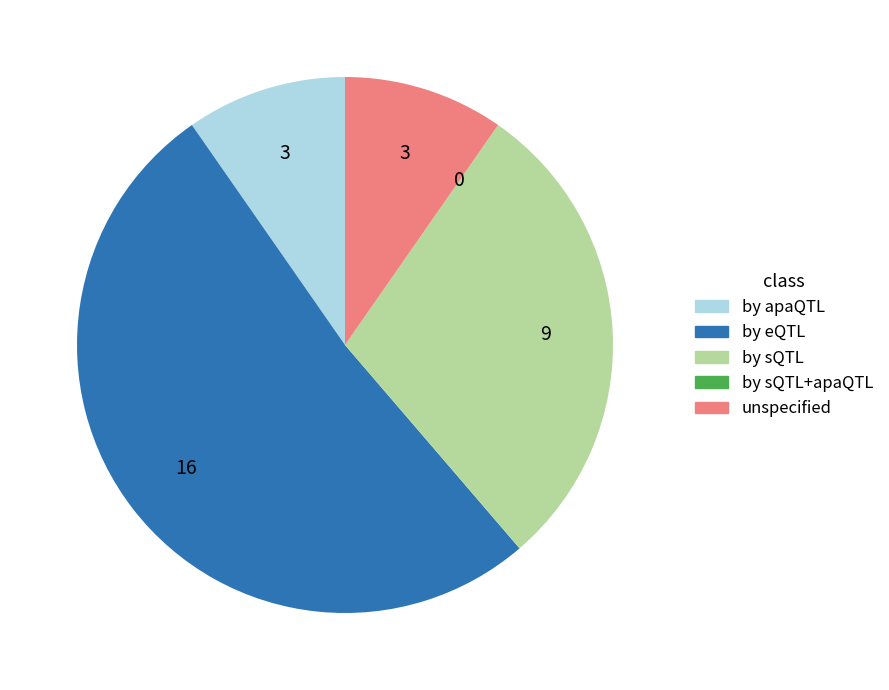

Is there a majority slice in this chart?

Yes